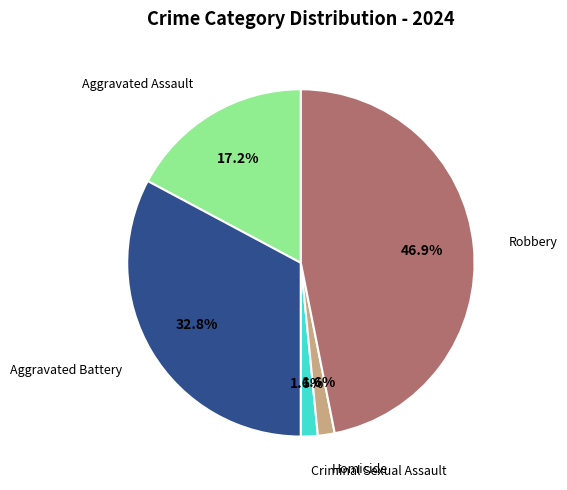

To the nearest percent, what is the difference between the largest and smallest slice percentages?

45%